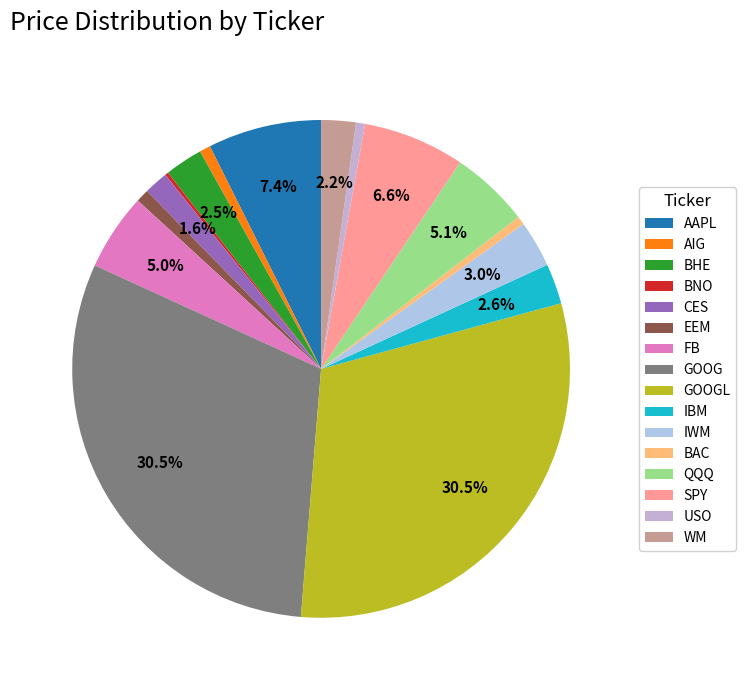

To the nearest percent, what percentage of the pie is AAPL?

7%